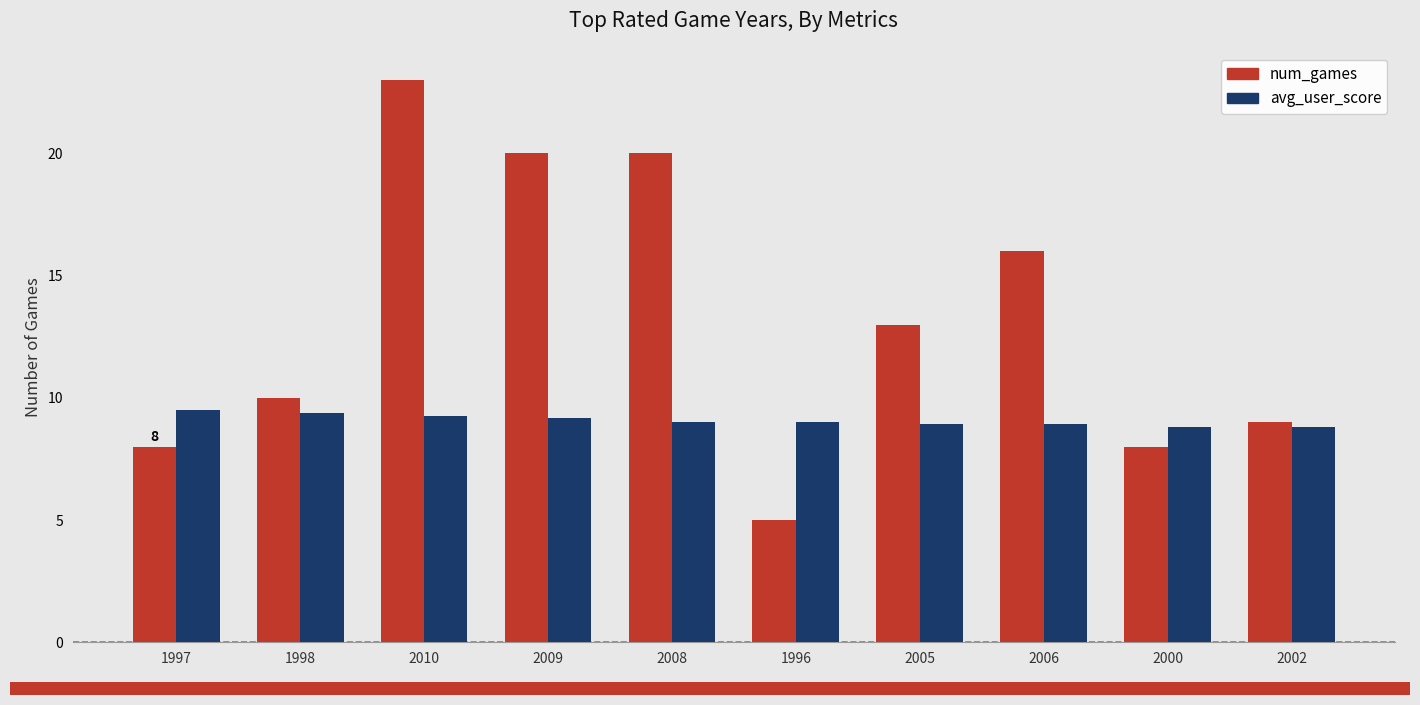

What is the difference between the avg_user_score values at 2009 and 2005?

0.2